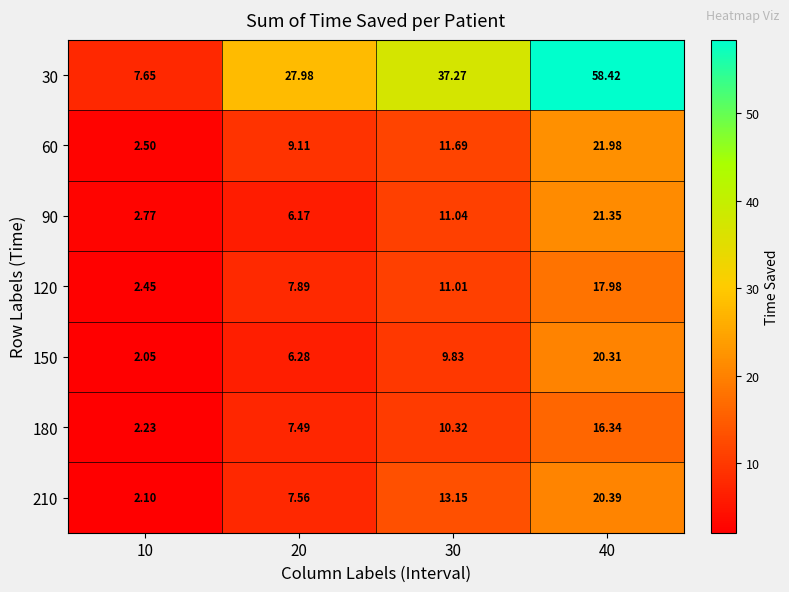

Is the value of 90 at 40 greater than the value of 60 at 10?

Yes